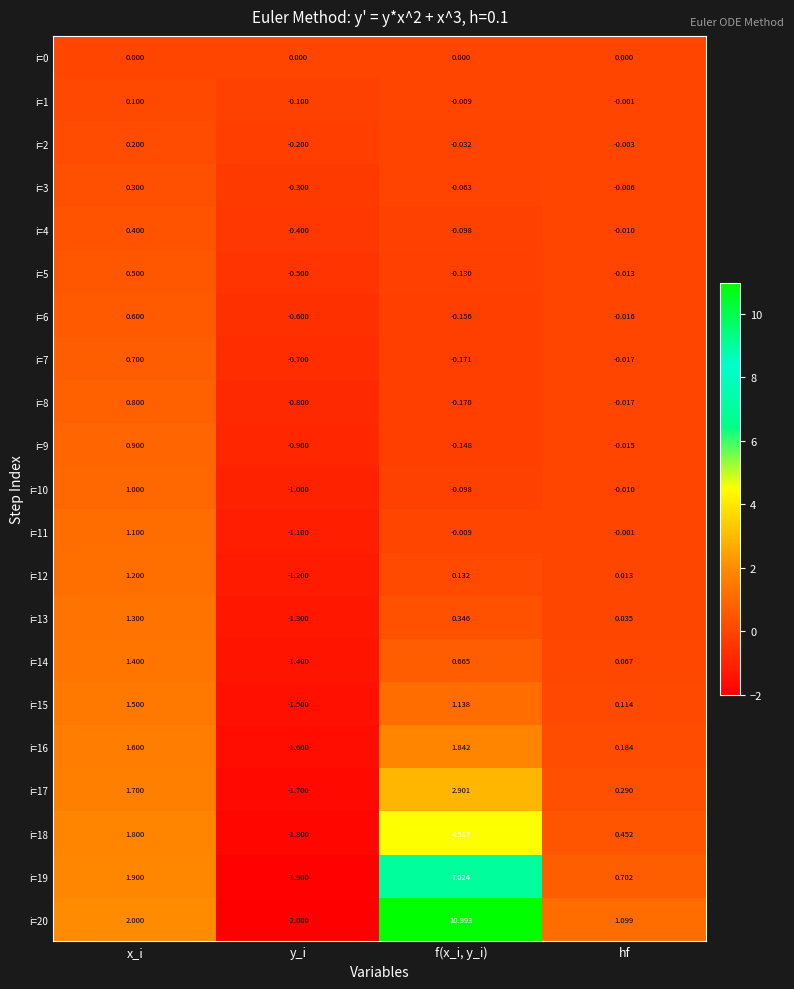

Which label corresponds to the smallest value in the chart?

y_i